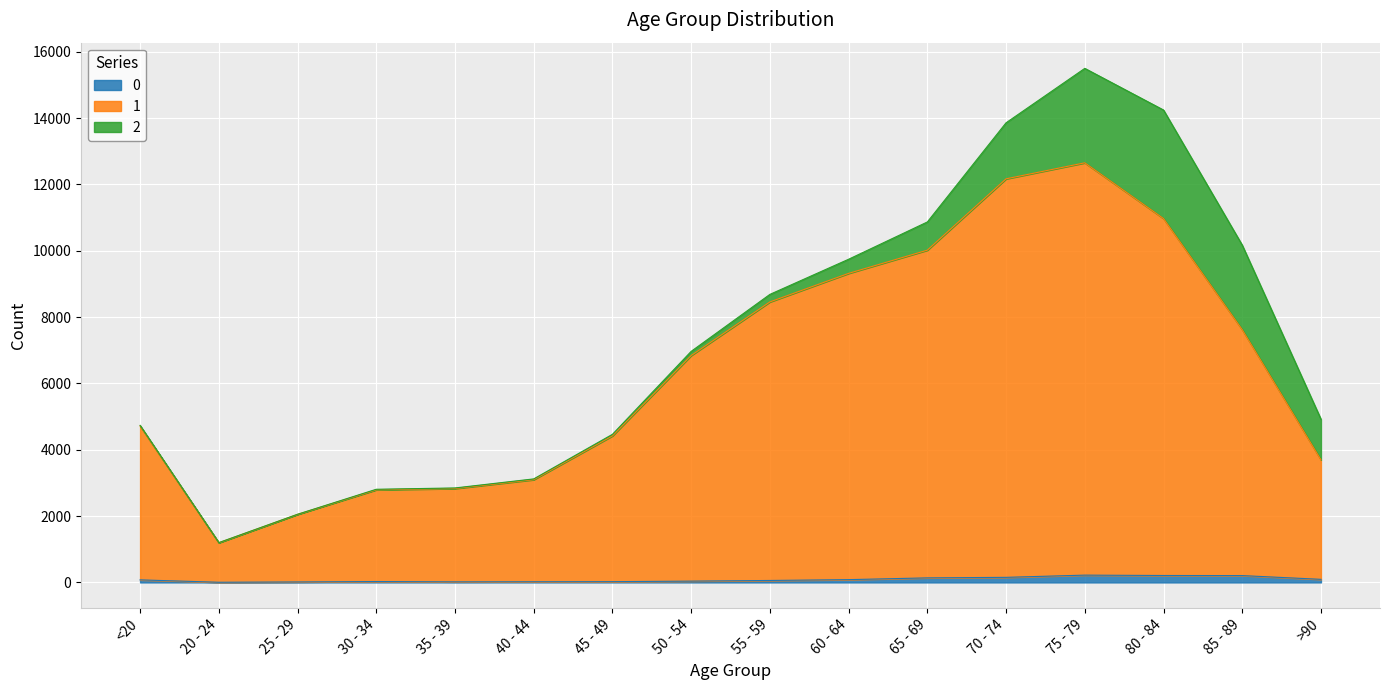

In 1, how many points are higher than both neighbors (excluding endpoints)?

1